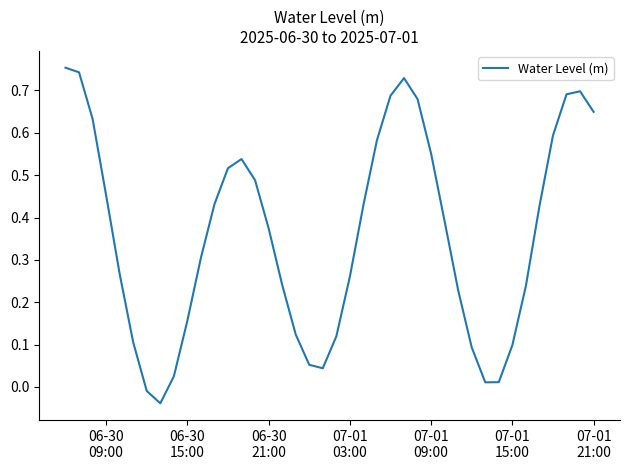

Does the chart display data point markers on the line(s)?

No